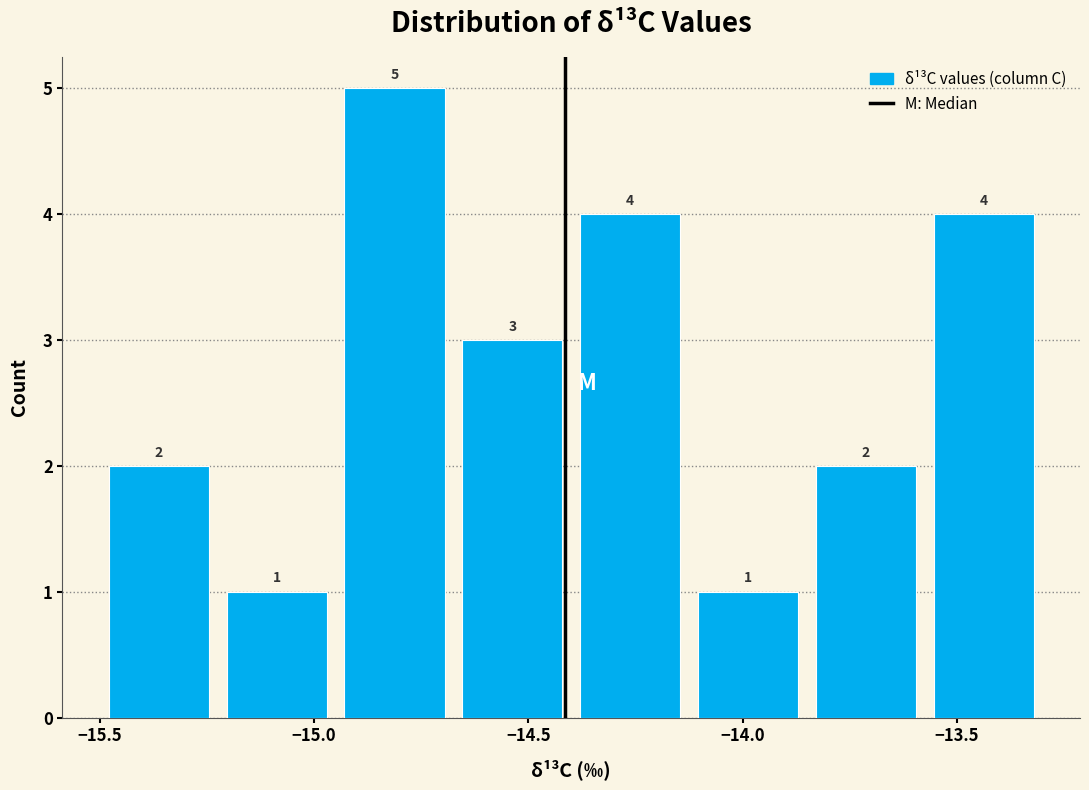

Reading left to right, list every bar in this chart as the range it spans on the x-axis followed by its height. The bar edges are not printed on the chart, so give them approximately, as read against the axis.

-15.500 to -15.225: 2
-15.225 to -14.950: 1
-14.950 to -14.675: 5
-14.675 to -14.400: 3
-14.400 to -14.125: 4
-14.125 to -13.850: 1
-13.850 to -13.575: 2
-13.575 to -13.300: 4